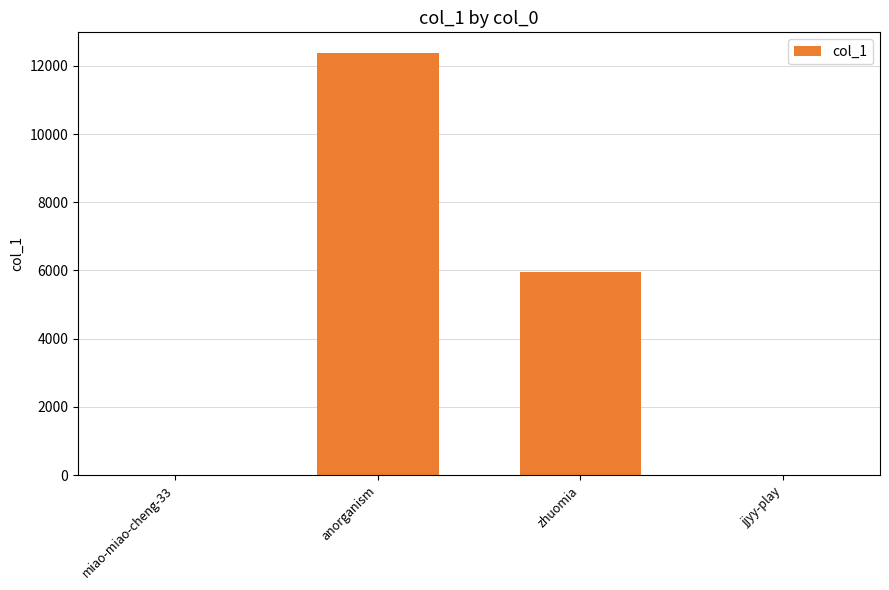

What is the greatest value displayed?

12363